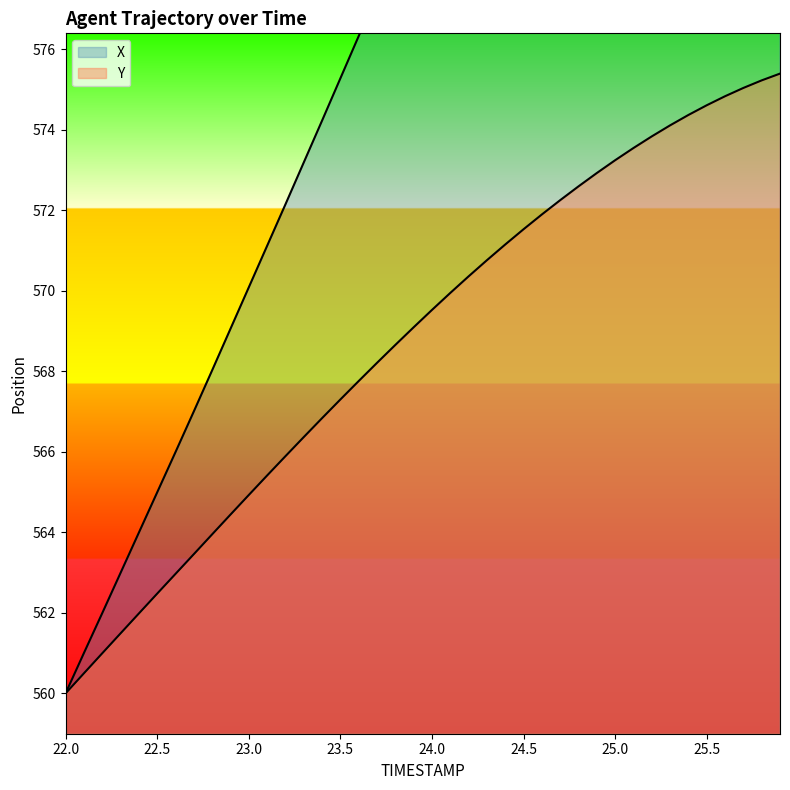

True or false: X and Y cross at least once.

False